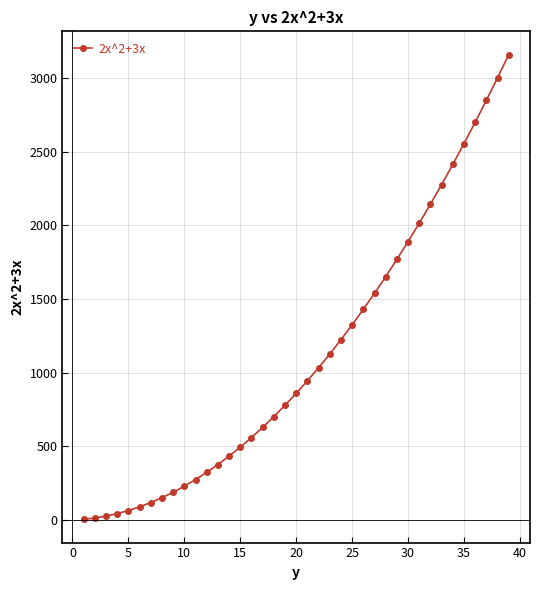

What is the average value?

1113